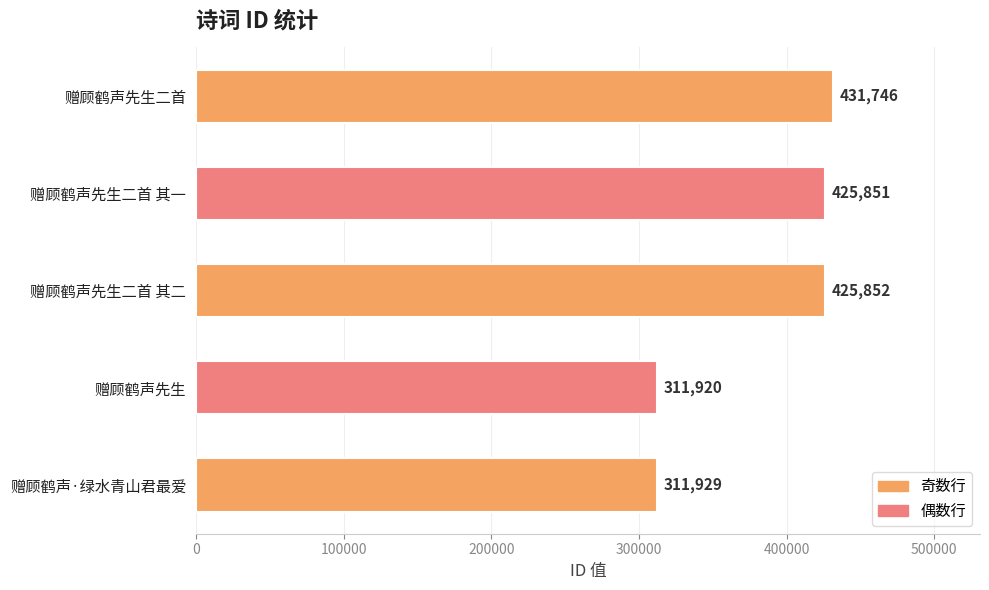

Between 赠顾鹤声先生二首 其一 and 赠顾鹤声·绿水青山君最爱, which is larger?

赠顾鹤声先生二首 其一